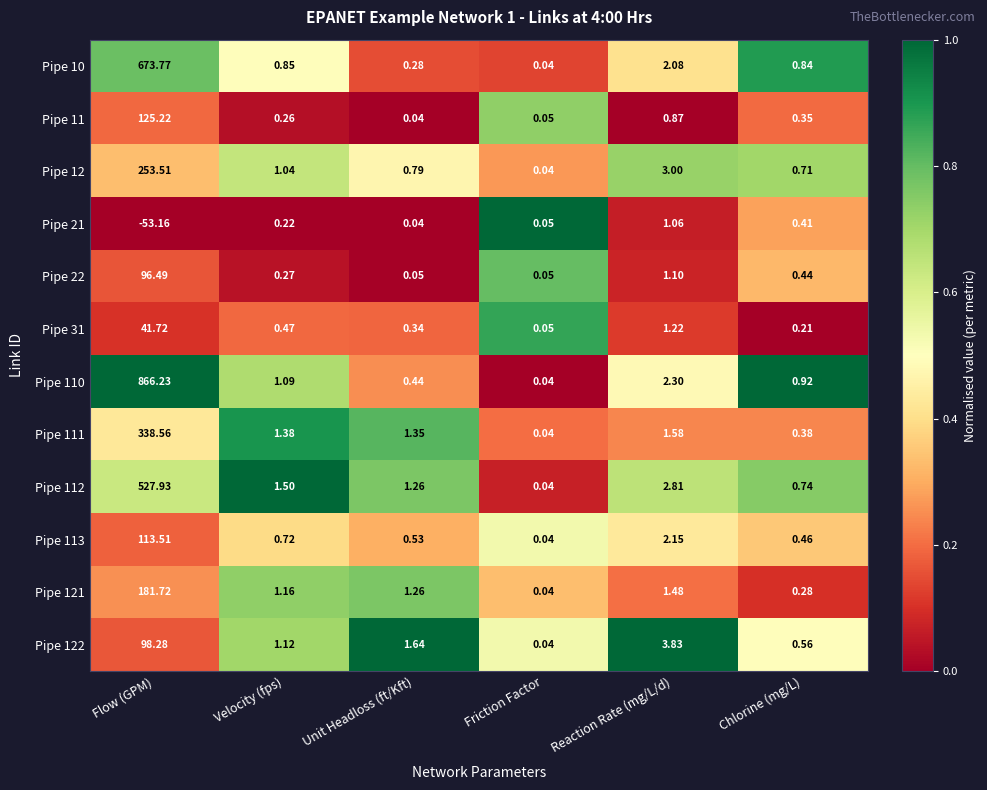

How many distinct data groups are displayed?

12